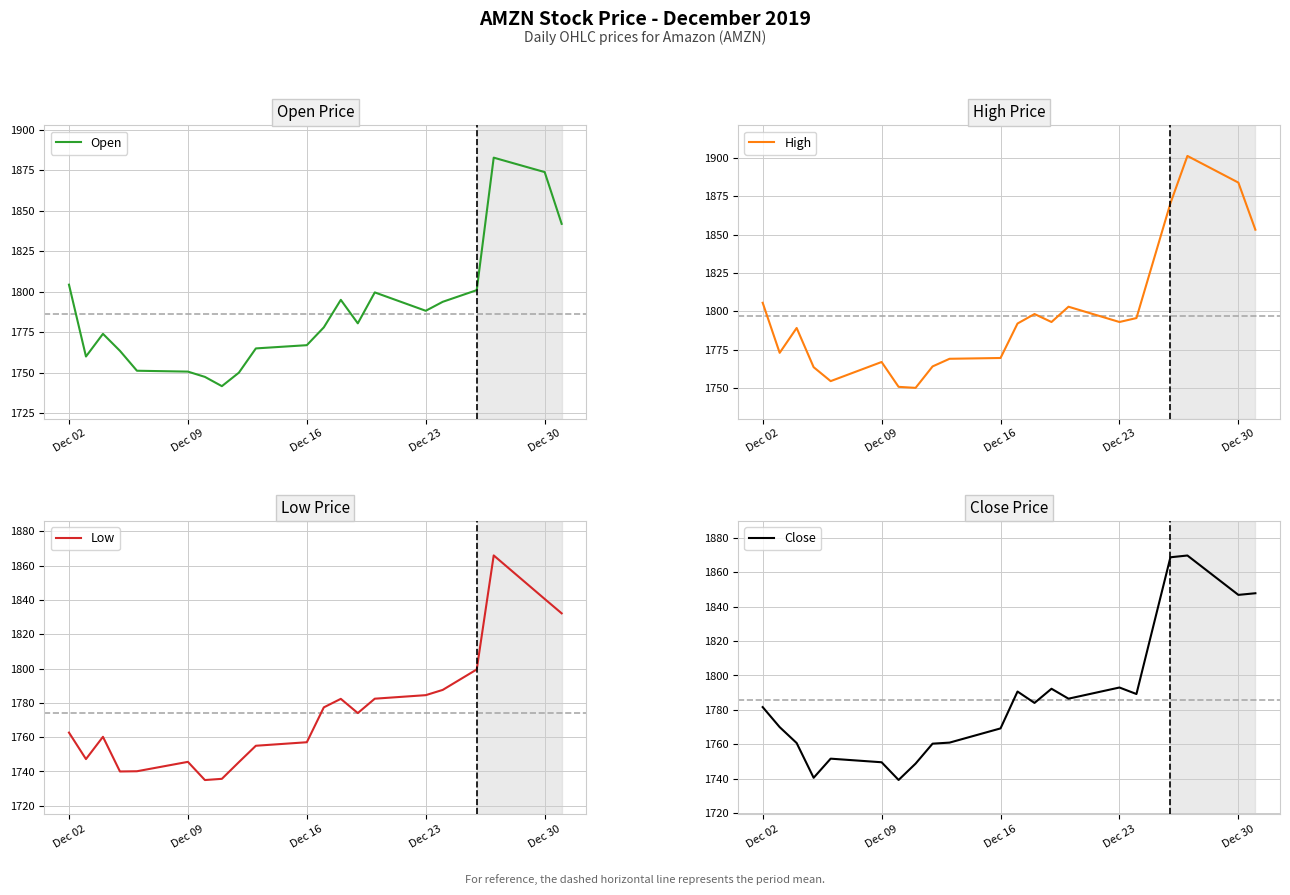

Which series has the largest total across all categories?

High